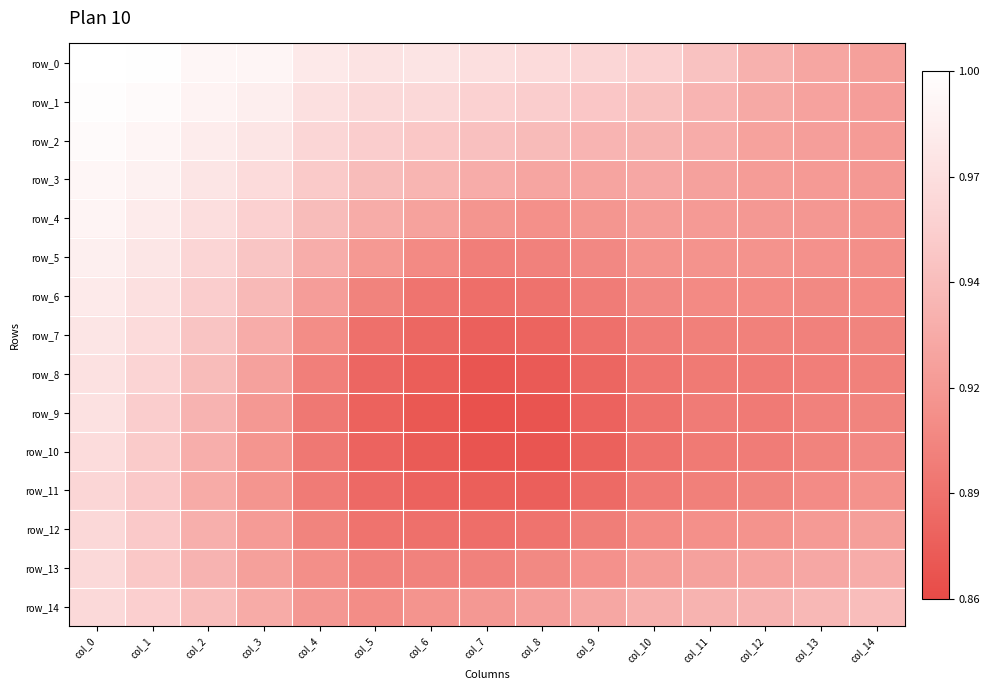

Read the row_11 value at col_11.

0.9